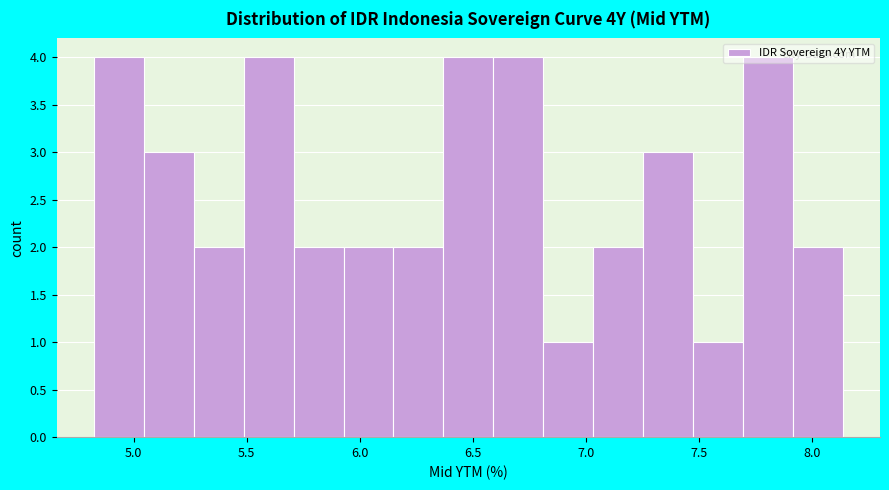

Reading left to right, transcribe this chart: for each bar, give the range it covers on the x-axis and its height. Neither the bar edges nor the heights are printed on the chart, so give them approximately, as read against the axes.

4.80 to 5.05: 4
5.05 to 5.25: 3
5.25 to 5.50: 2
5.50 to 5.70: 4
5.70 to 5.95: 2
5.95 to 6.15: 2
6.15 to 6.35: 2
6.35 to 6.60: 4
6.60 to 6.80: 4
6.80 to 7.05: 1
7.05 to 7.25: 2
7.25 to 7.45: 3
7.45 to 7.70: 1
7.70 to 7.90: 4
7.90 to 8.15: 2